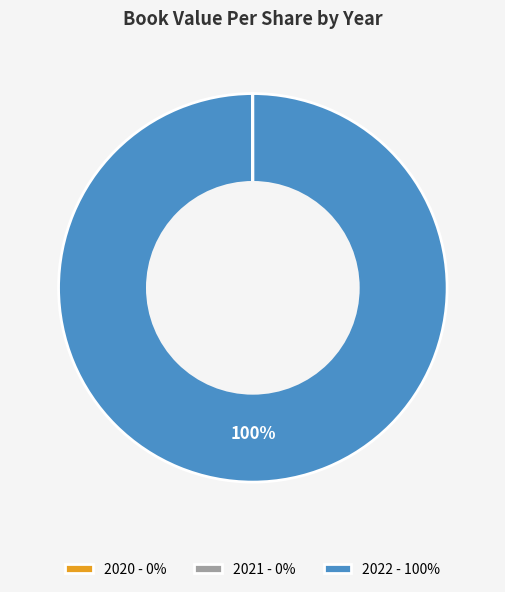

True or false: 2022 - 100% accounts for 100% of the total.

True